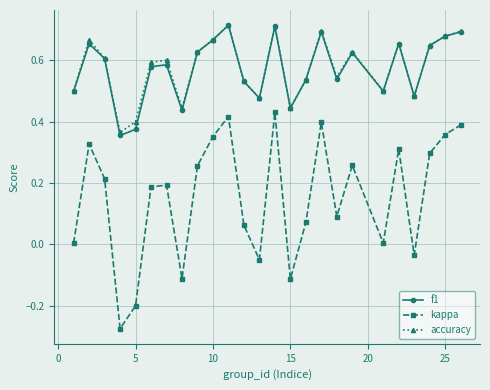

How many data points does each series have?

25